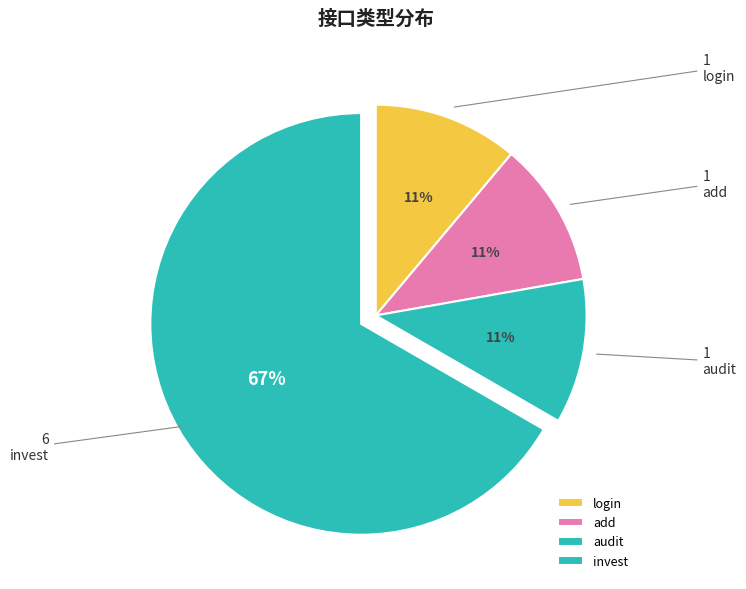

The audit slice represents 18% of the pie. True or false?

False